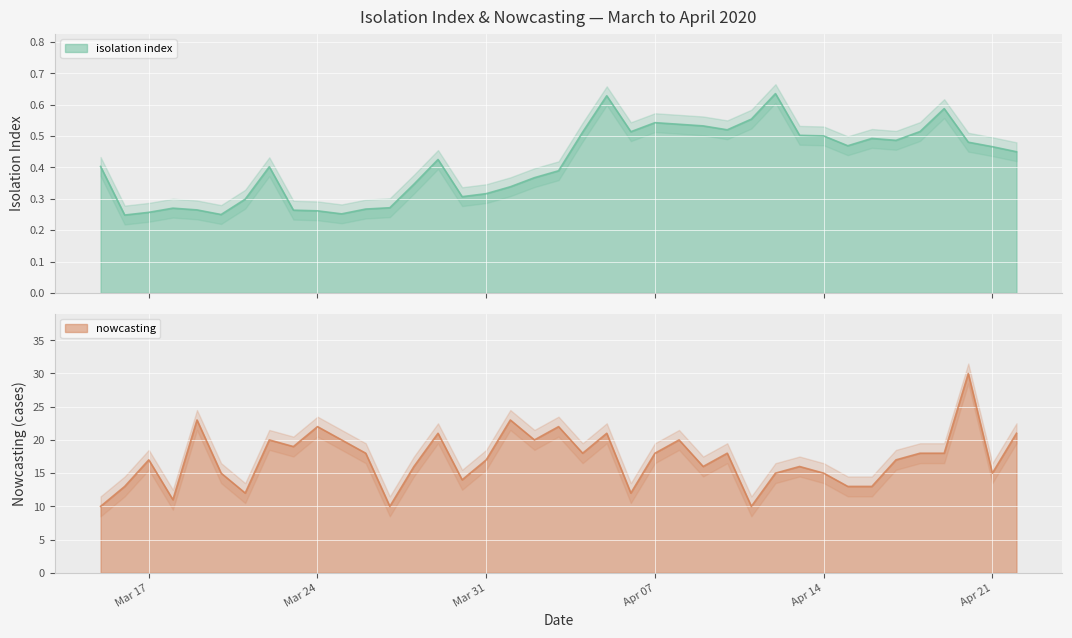

True or false: nowcasting and isolation index cross at least once.

False